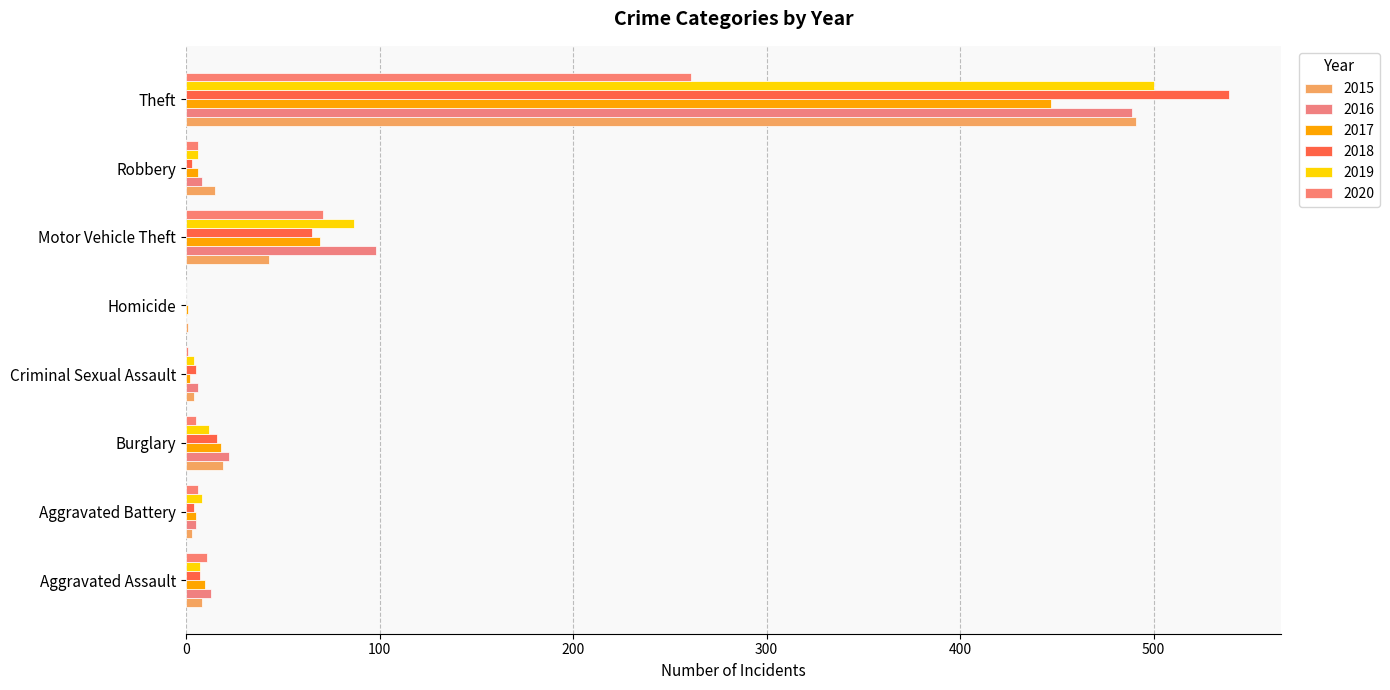

At which category is the sum across all series the highest?

Theft